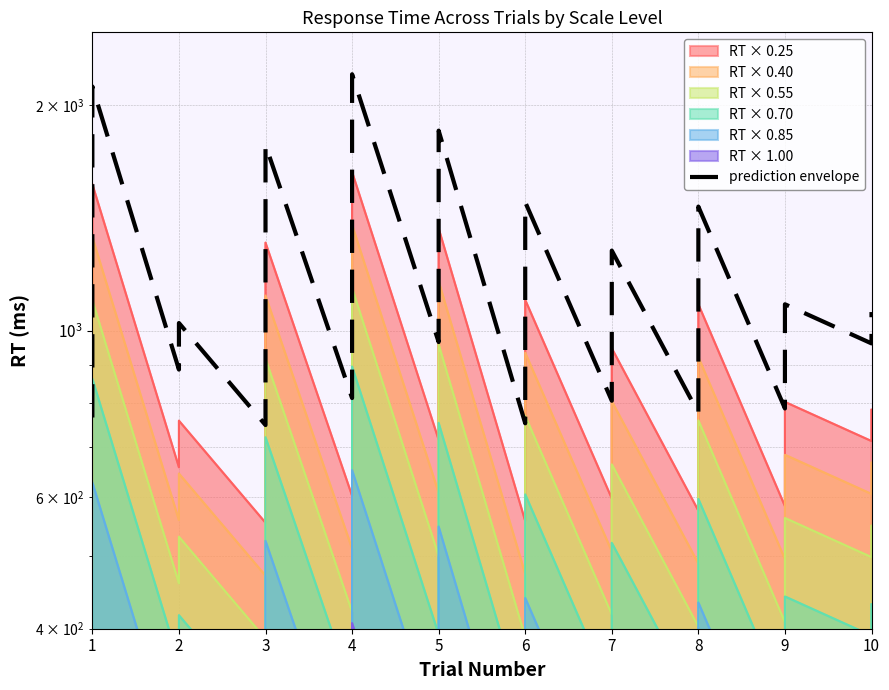

How many data points are above 1023?

10